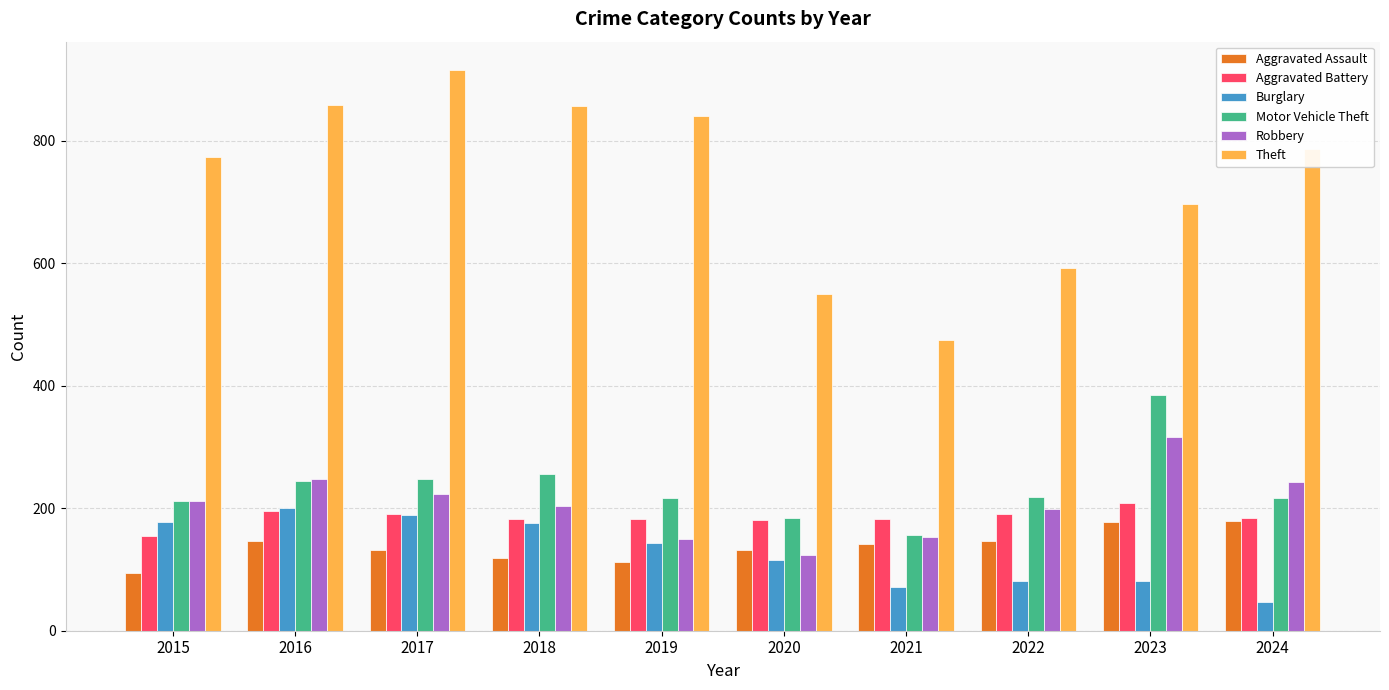

How many groups of bars are there?

10